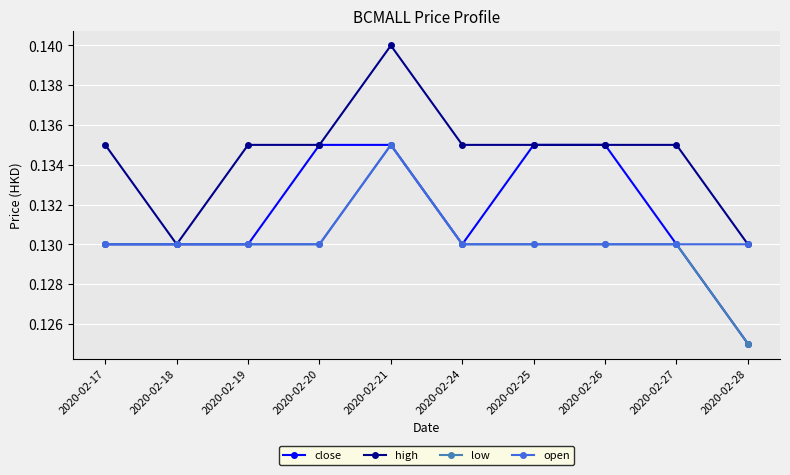

Where is close nearest to the value 0?

2020-02-28